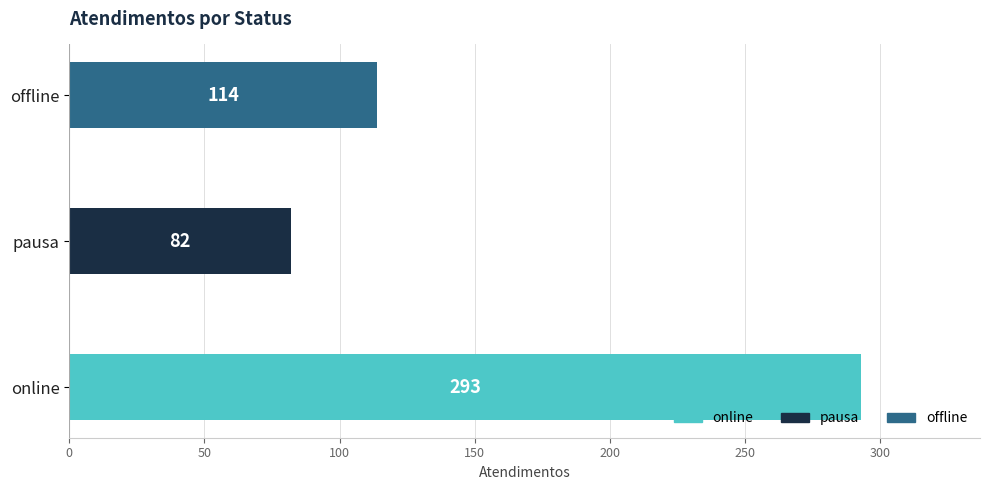

Where is the data nearest to the value 187?

offline